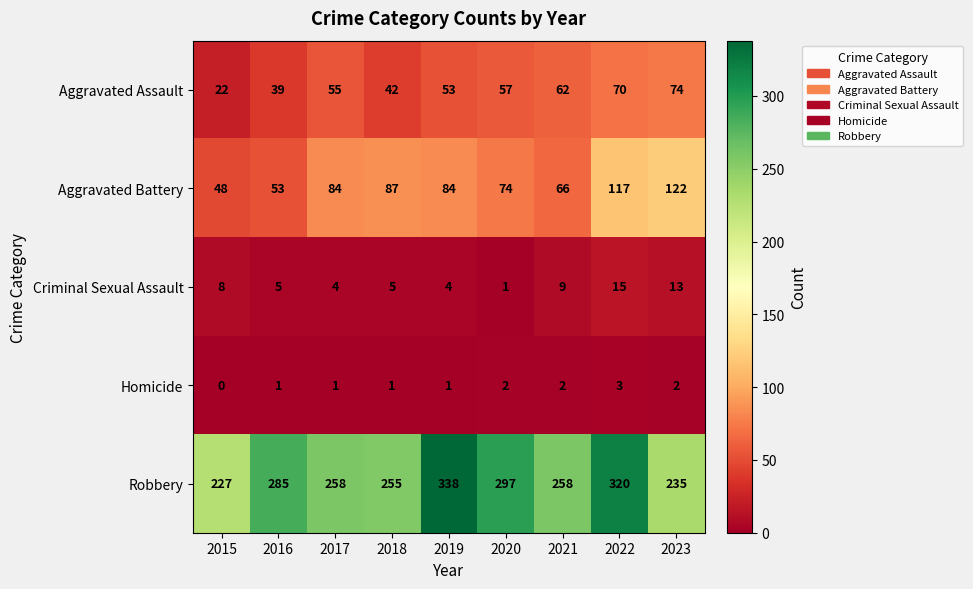

What is the sum of the Homicide values at 2019 and 2021?

3